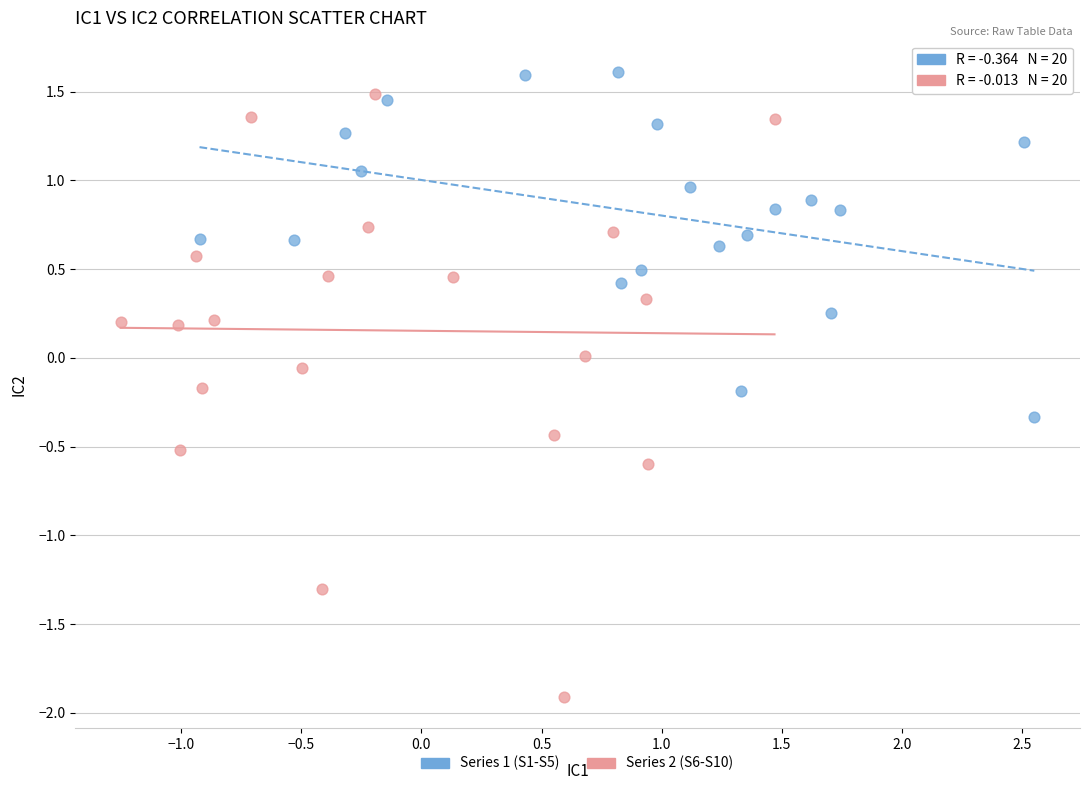

Which series contains the lowest Y value?

Series 2 (S6-S10)